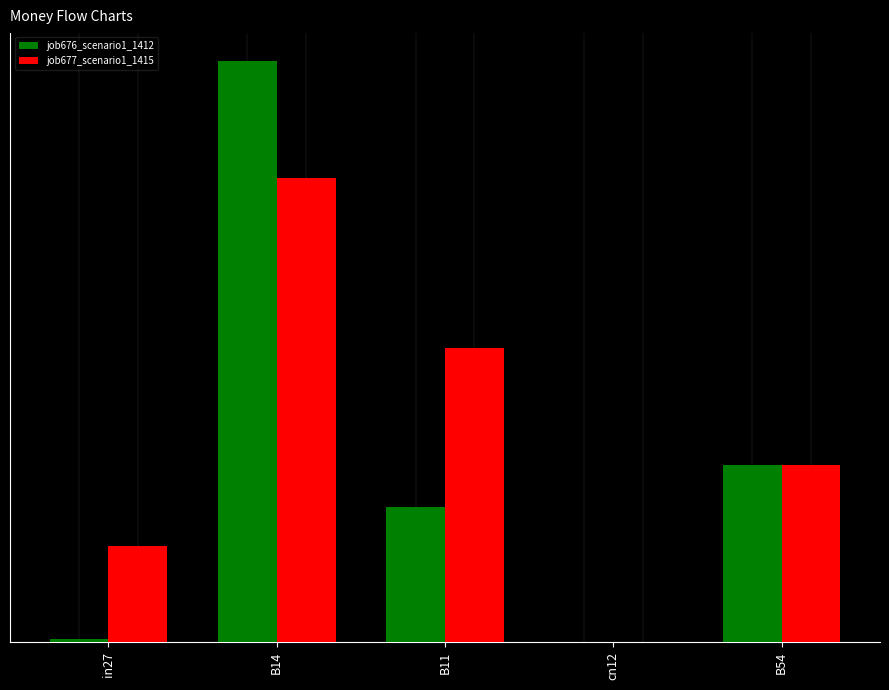

Which series has the largest total across all categories?

job677_scenario1_1415